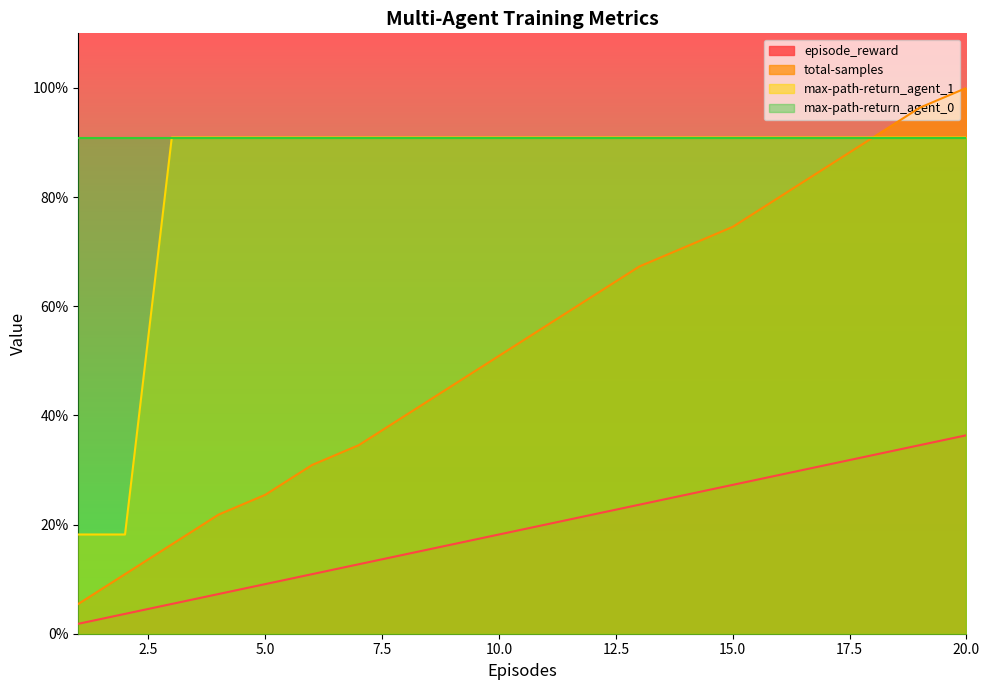

What is the highest value of the total-samples series?

100.0